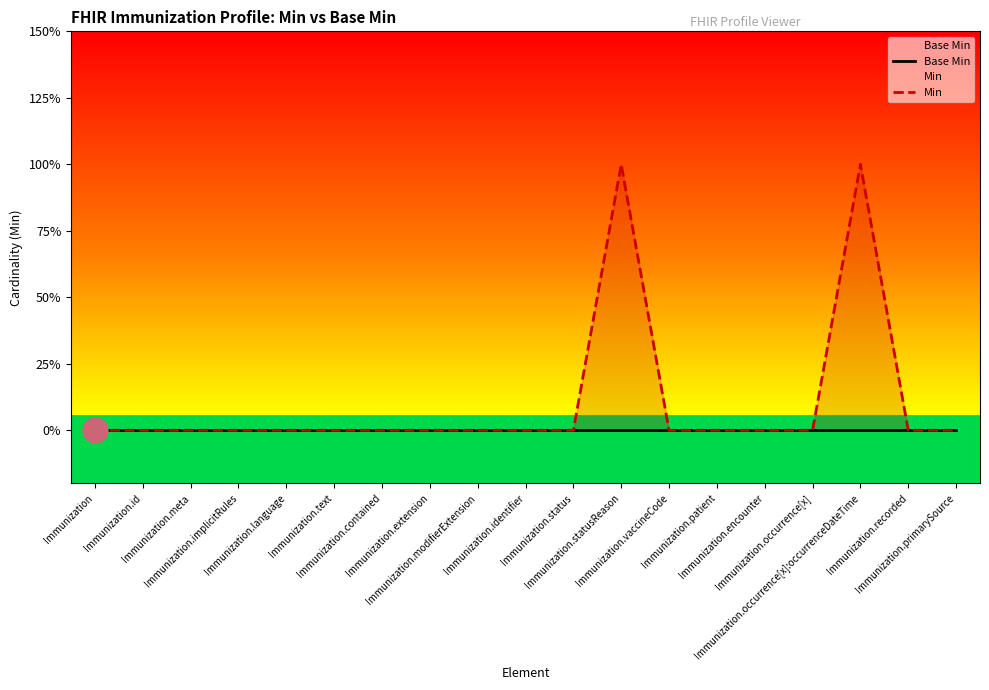

List the series in order of their overall mean, highest first.

Min, Base Min